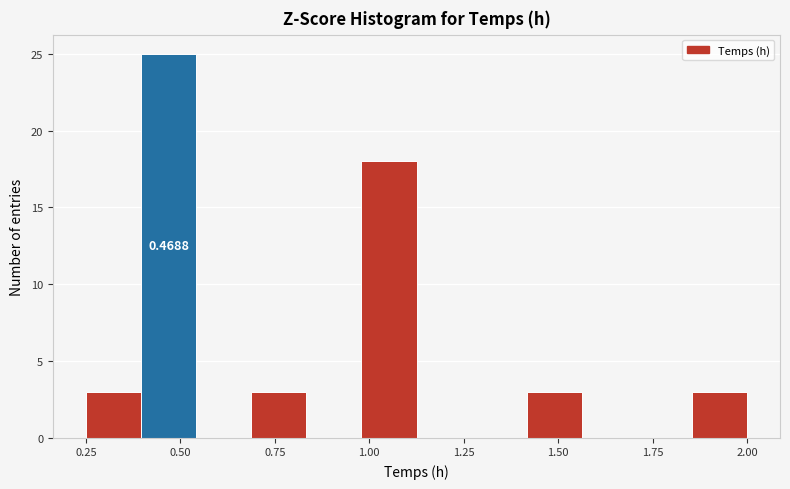

Around what value on the x-axis is the tallest bar? Give the approximate position of its centre, as read against the axis.

0.45